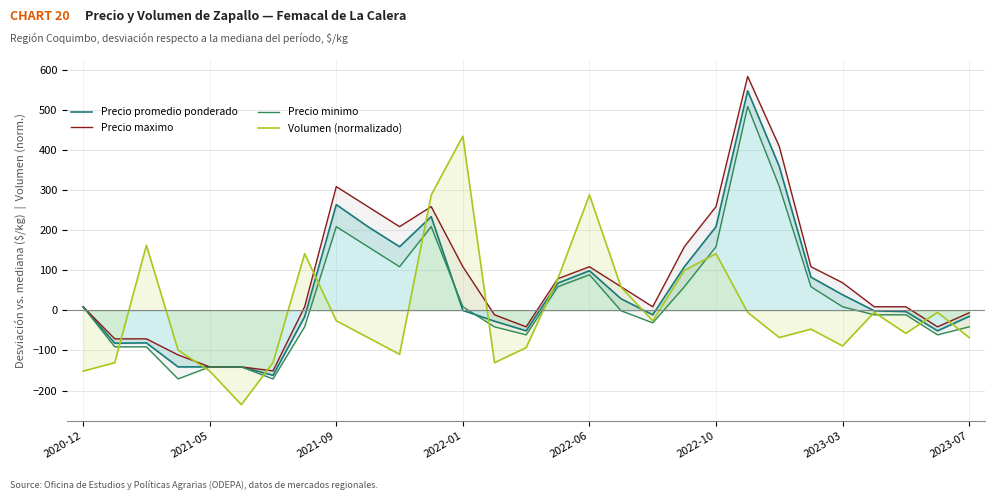

Reading right to left, list all the values displayed in this chart.

Precio promedio ponderado: -15.0	-51.0	-3.0	-1.0	39.0	83.0	359.0	548.0	209.0	109.0	-11.0	29.0	99.0	68.0	-51.0	-27.0	0.0	234.0	159.0	209.0	264.0	-16.0	-162.0	-141.0	-141.0	-141.0	-81.0	-82.0	9.0
Precio maximo: -6.0	-41.0	9.0	9.0	69.0	109.0	409.0	584.0	259.0	159.0	9.0	59.0	109.0	79.0	-41.0	-11.0	109.0	259.0	209.0	259.0	309.0	9.0	-151.0	-141.0	-141.0	-111.0	-71.0	-71.0	9.0
Precio minimo: -41.0	-61.0	-11.0	-11.0	9.0	59.0	309.0	509.0	159.0	59.0	-31.0	-1.0	89.0	59.0	-61.0	-41.0	9.0	209.0	109.0	159.0	209.0	-41.0	-171.0	-141.0	-141.0	-171.0	-91.0	-91.0	9.0
Volumen (normalizado): -67.7	-4.9	-57.3	-4.9	-88.7	-46.8	-67.7	-4.9	141.6	99.8	-25.8	57.9	288.2	78.8	-92.8	-130.5	434.8	288.2	-109.6	-67.7	-25.8	141.6	-130.5	-235.2	-151.5	-99.1	162.6	-130.5	-151.5